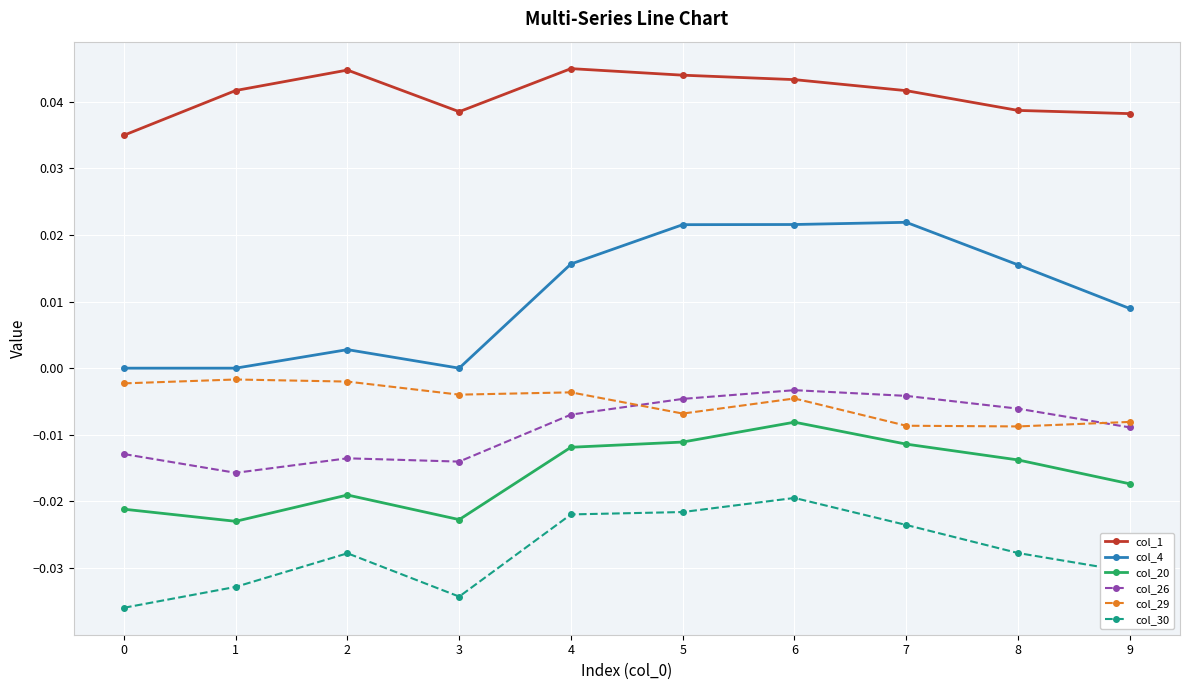

At which label does col_26 reach its minimum?

1